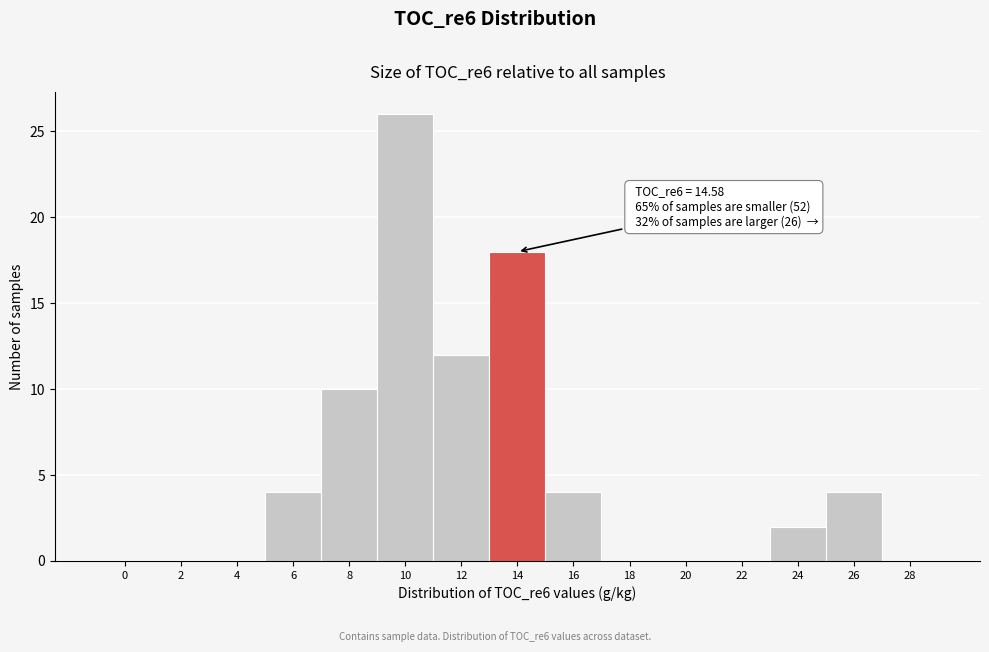

Reading left to right, list all the values displayed in this chart.

0=0	2=0	4=0	6=4	8=10	10=26	12=12	14=18	16=4	18=0	20=0	22=0	24=2	26=4	28=0